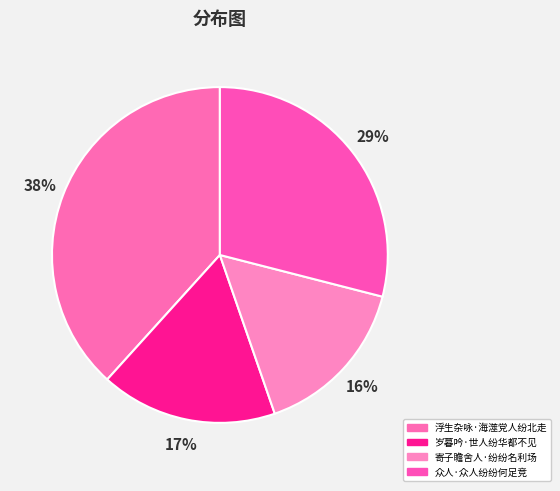

How many segments does this pie chart have?

4